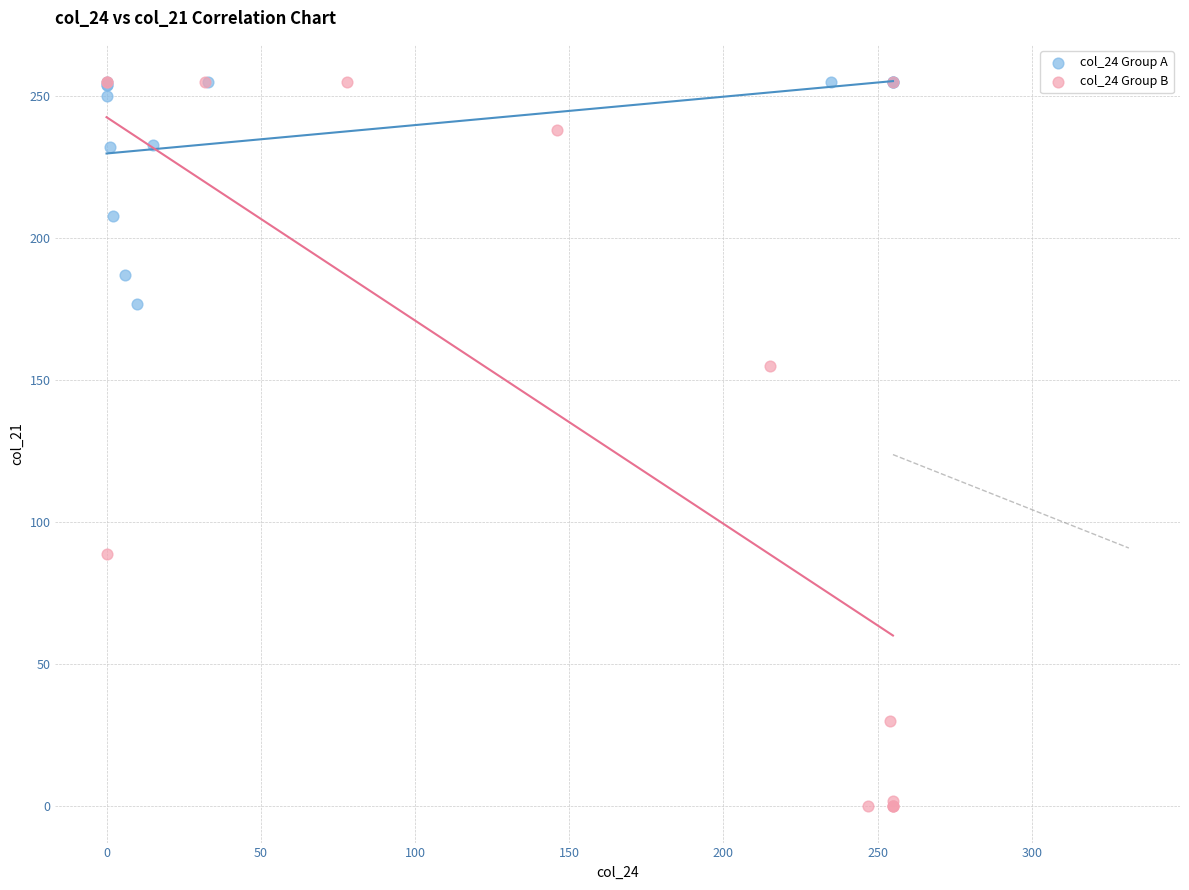

Which series has the widest spread of Y values?

col_24 Group B